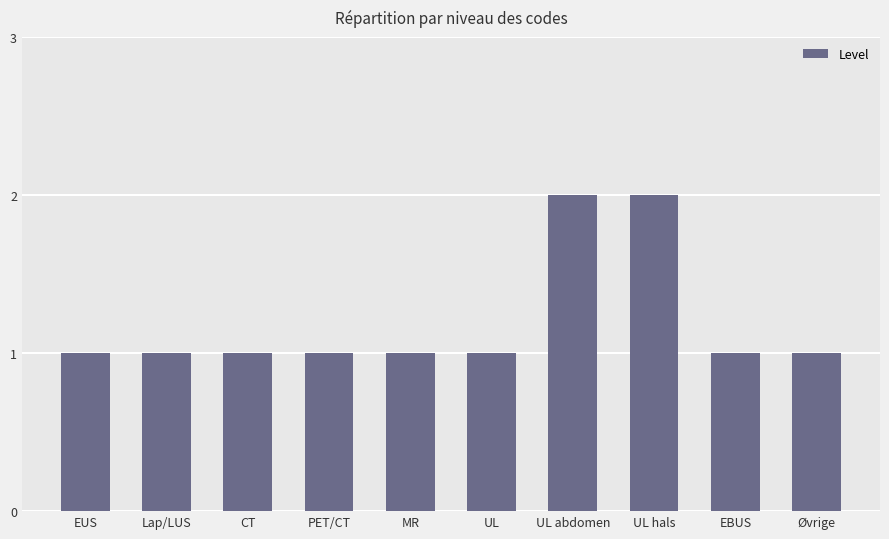

The value at CT is 1. True or false?

True